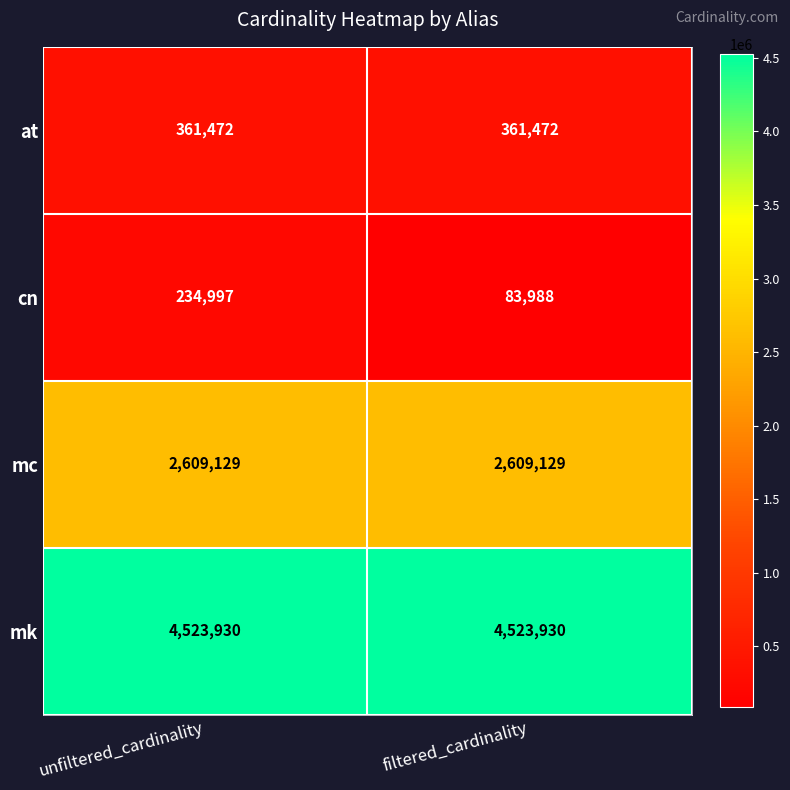

Reading left to right, transcribe all the data shown in this chart.

at: unfiltered_cardinality=361472	filtered_cardinality=361472
cn: unfiltered_cardinality=234997	filtered_cardinality=83988
mc: unfiltered_cardinality=2609129	filtered_cardinality=2609129
mk: unfiltered_cardinality=4523930	filtered_cardinality=4523930